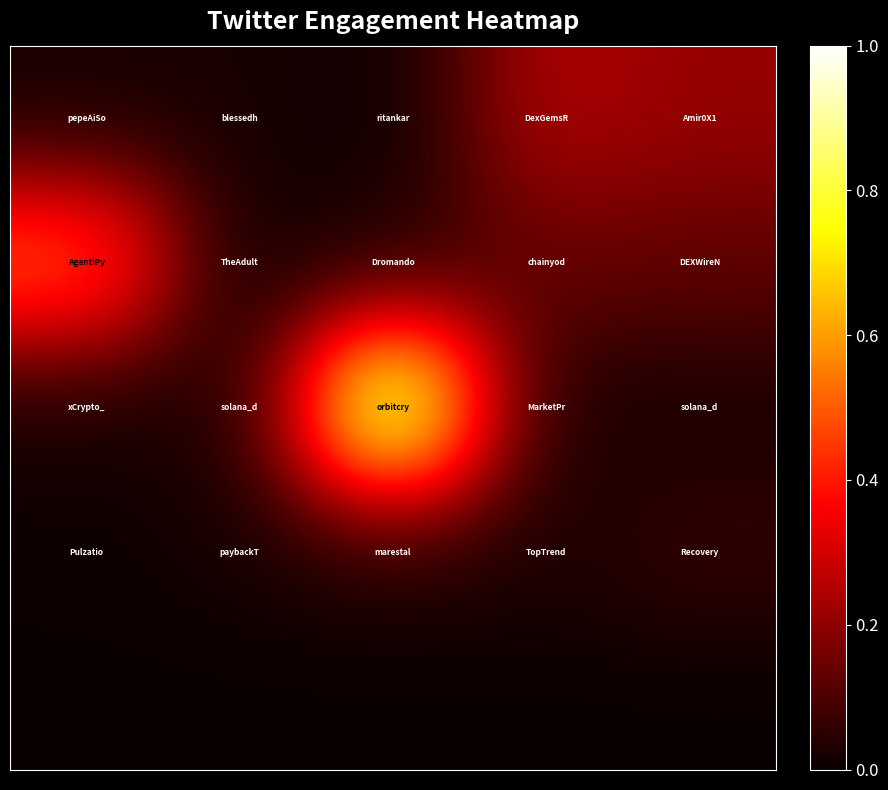

At how many categories does at least one series exceed 0?

5